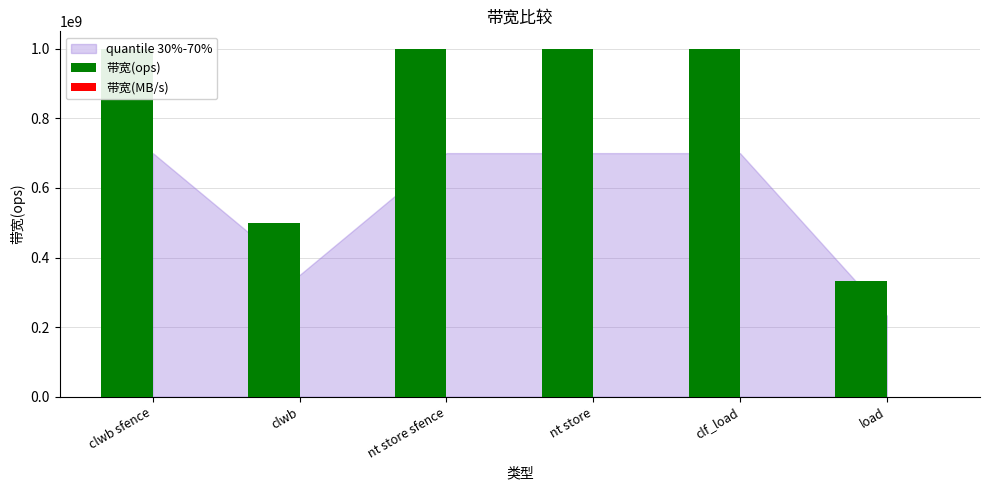

What is the difference between the highest and lowest values at nt store sfence?

999936000